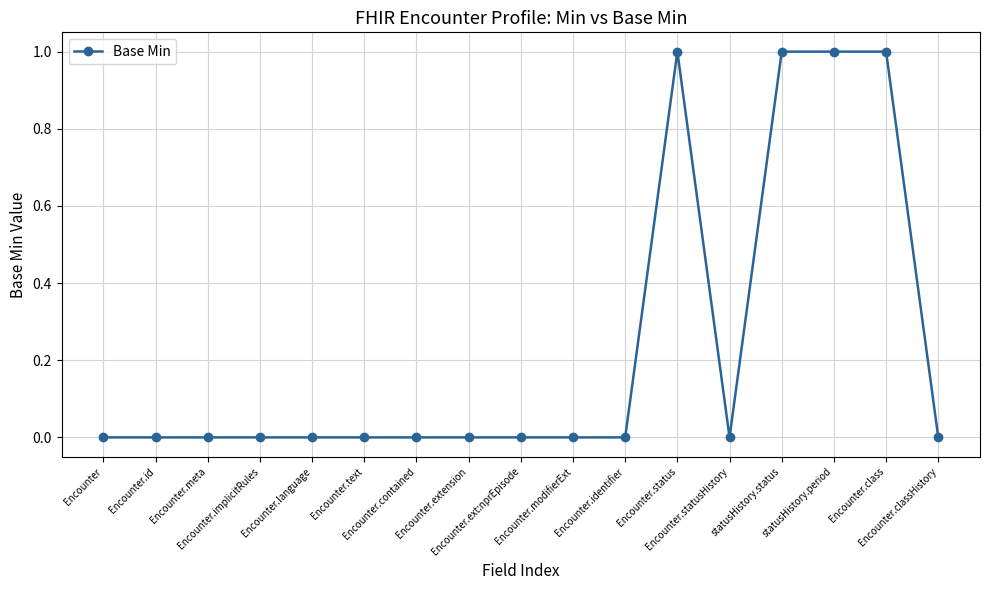

What is the maximum value shown in the chart?

1